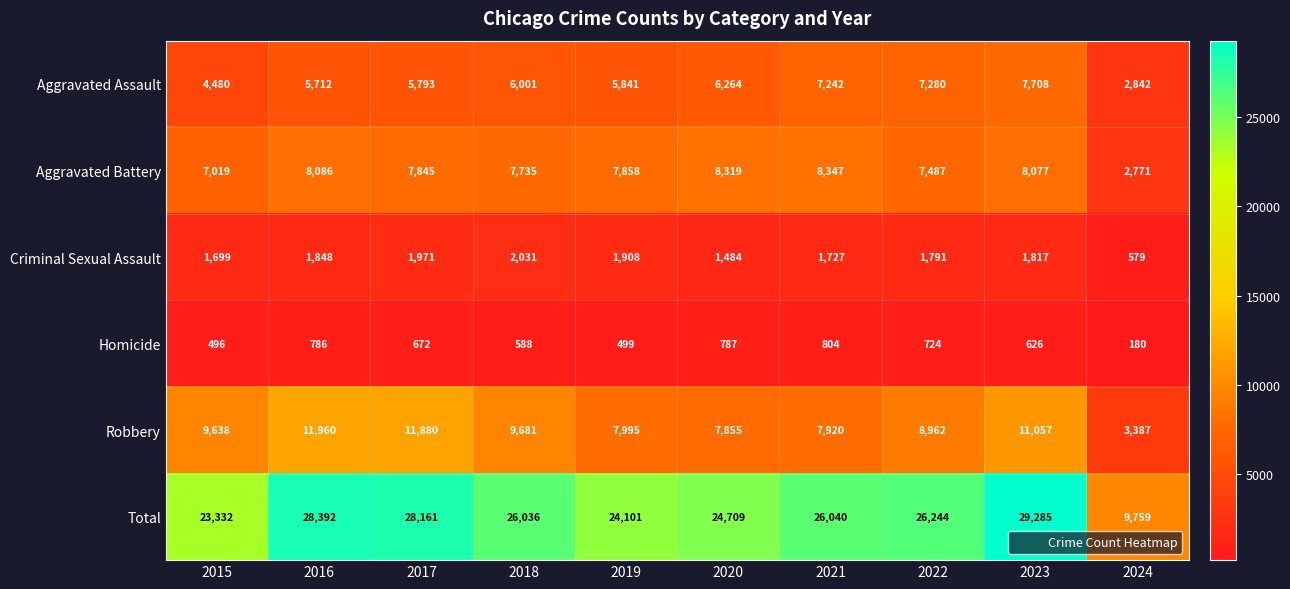

What is the greatest value displayed?

29285